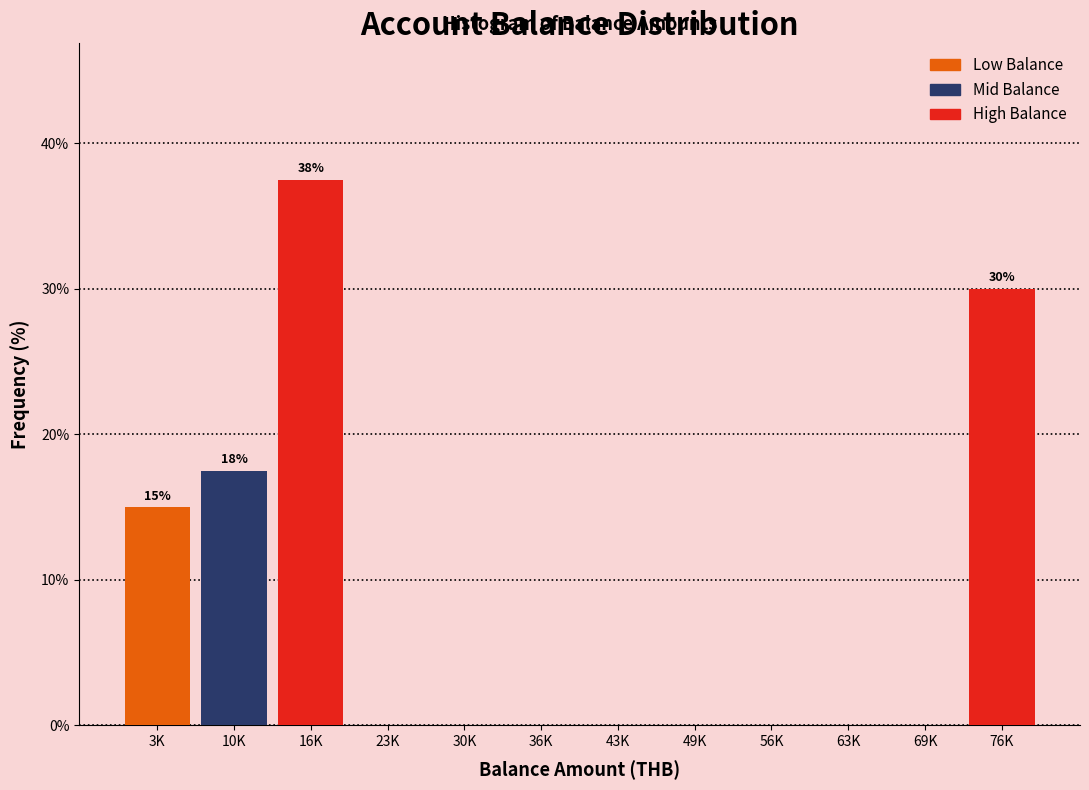

Reading left to right, what are all the values shown in this chart?

3K=15.0	10K=17.5	16K=37.5	23K=0.0	30K=0.0	36K=0.0	43K=0.0	49K=0.0	56K=0.0	63K=0.0	69K=0.0	76K=30.0